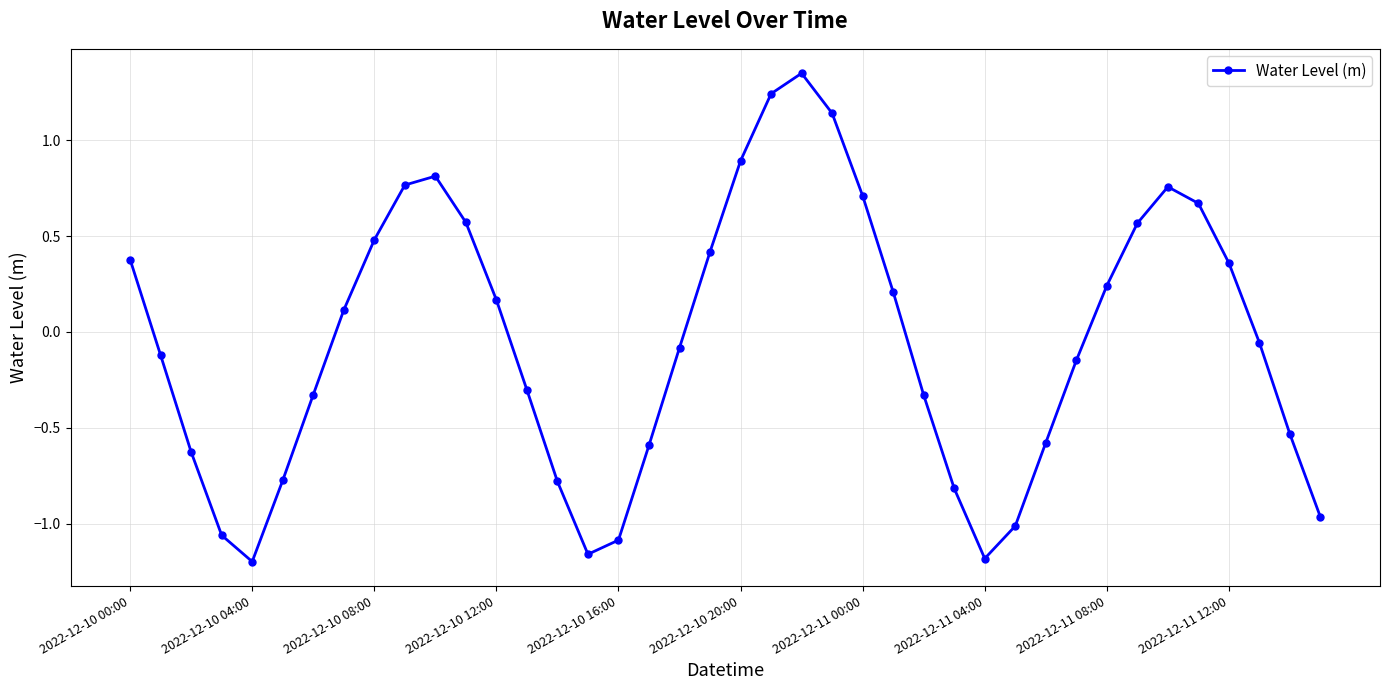

What is the value of the 31st point from the left?

-0.6